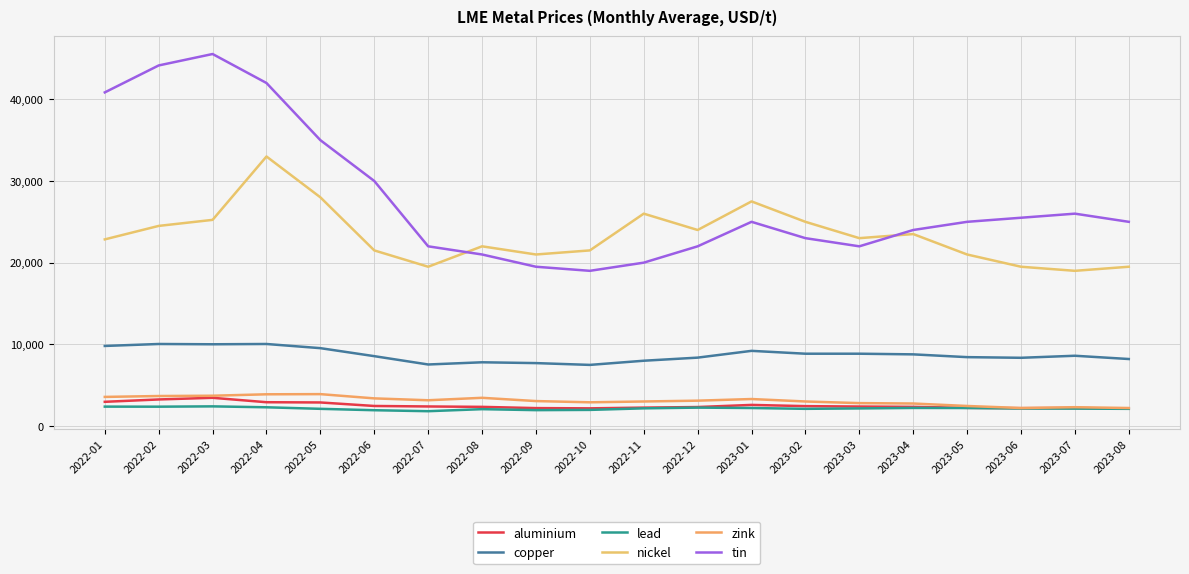

At which category is the sum across all series the highest?

2022-04